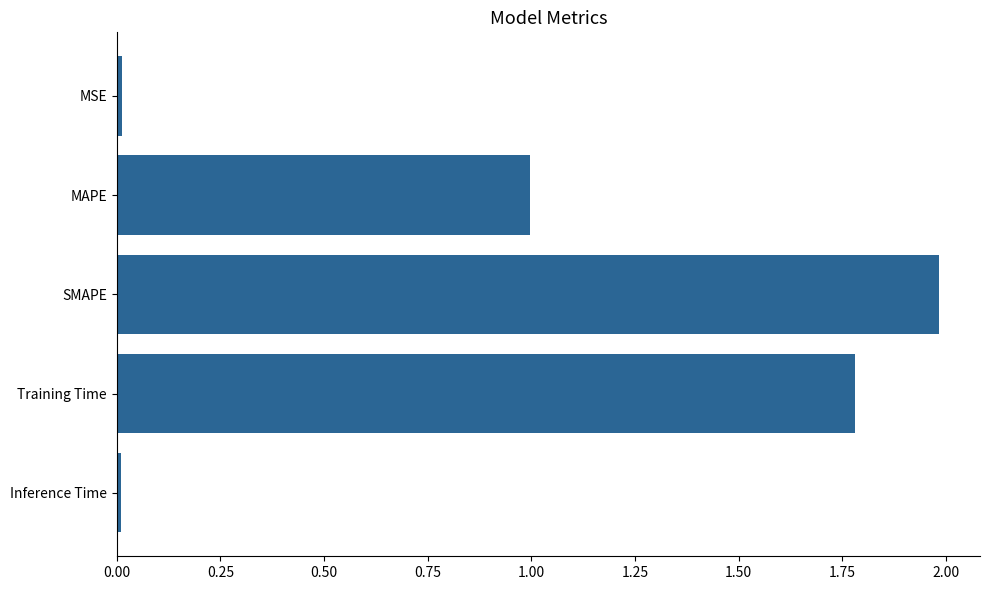

What is the label of the 1st bar from the bottom?

Inference Time